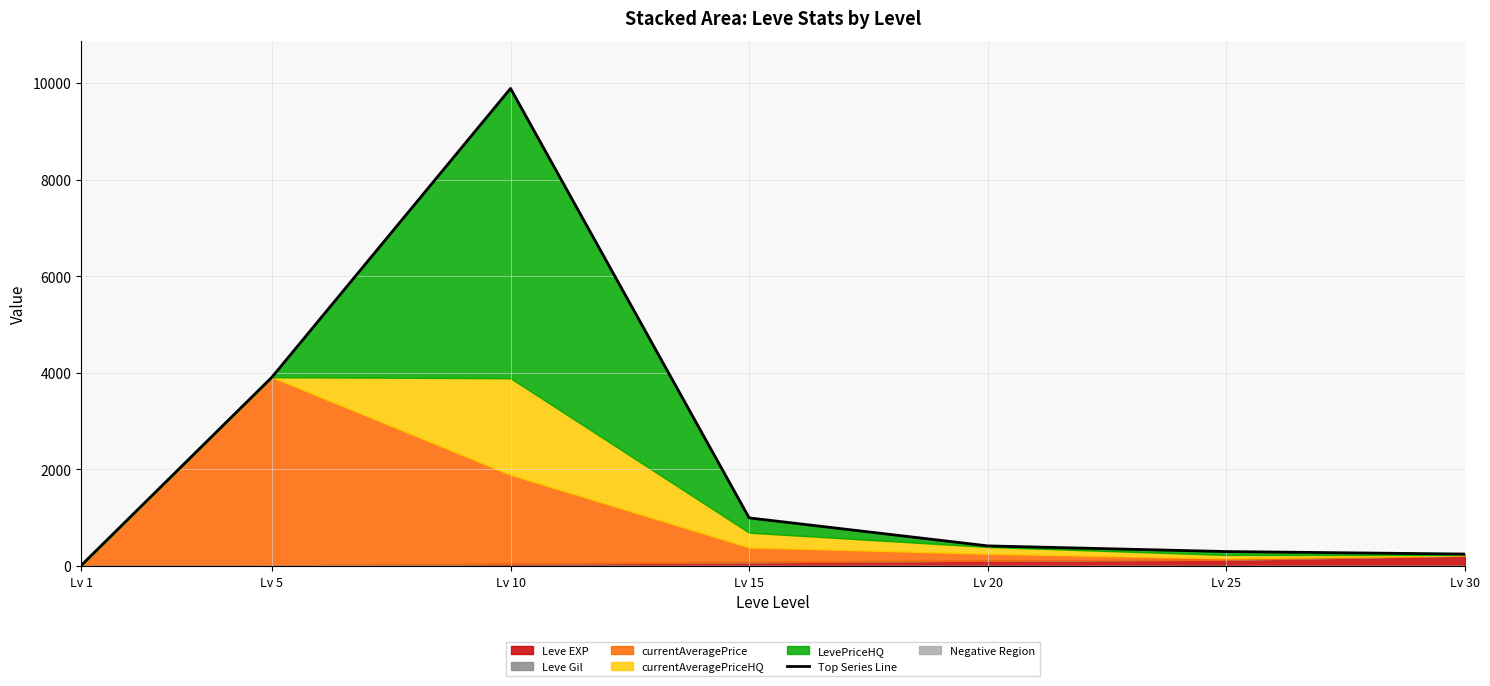

What is the change in value from Lv 15 to Lv 30?

-748.6